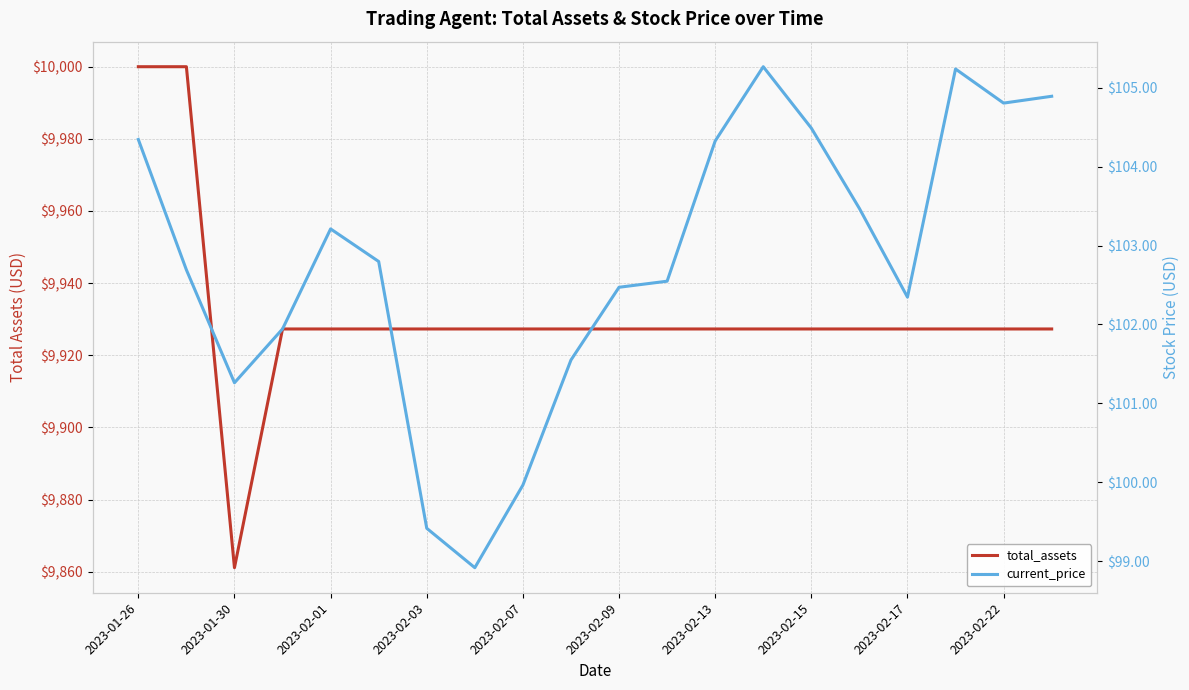

What is the total value across all series at 15?

10030.8